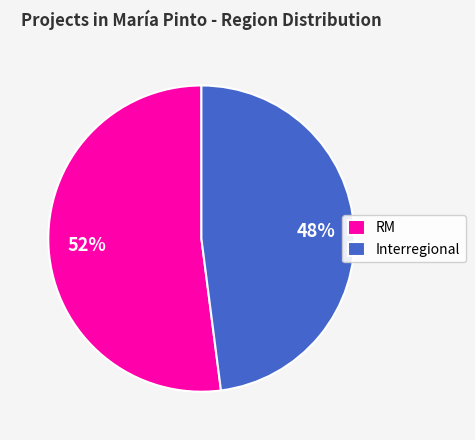

To the nearest percent, what portion does RM represent?

52%